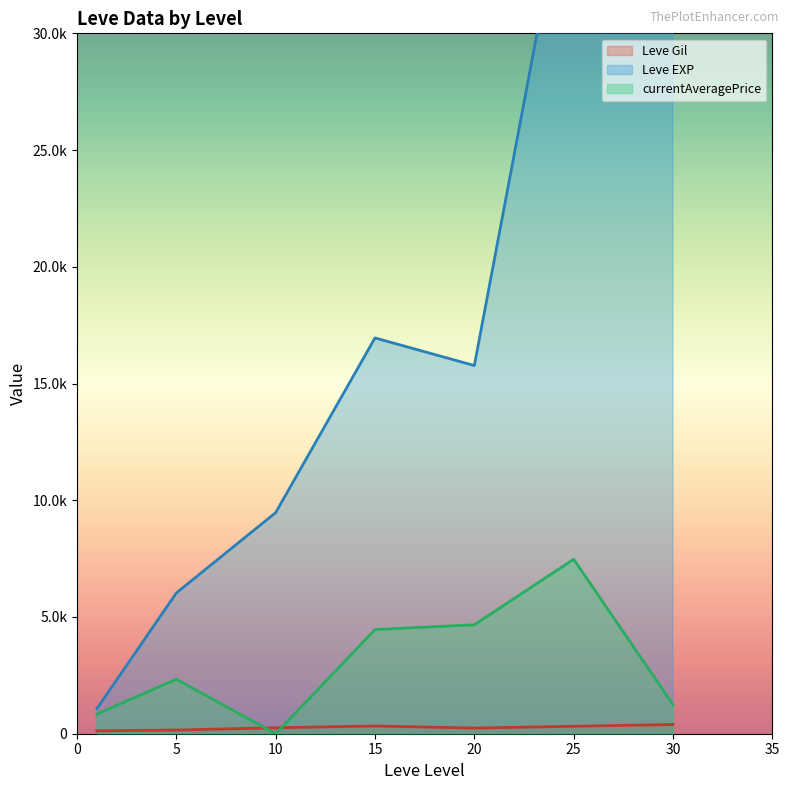

Between 20 and 1, which is larger?

20